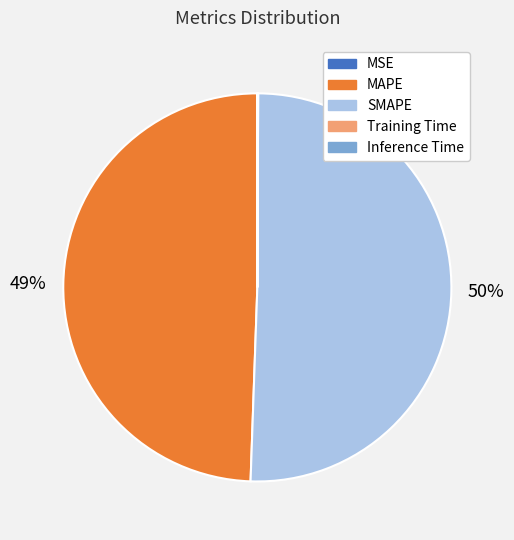

Does SMAPE account for over 50% of the chart?

Yes